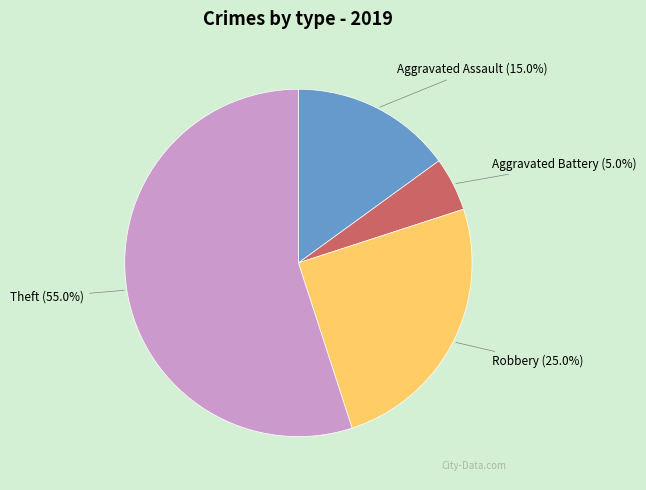

Does Aggravated Battery represent more than half of the total?

No